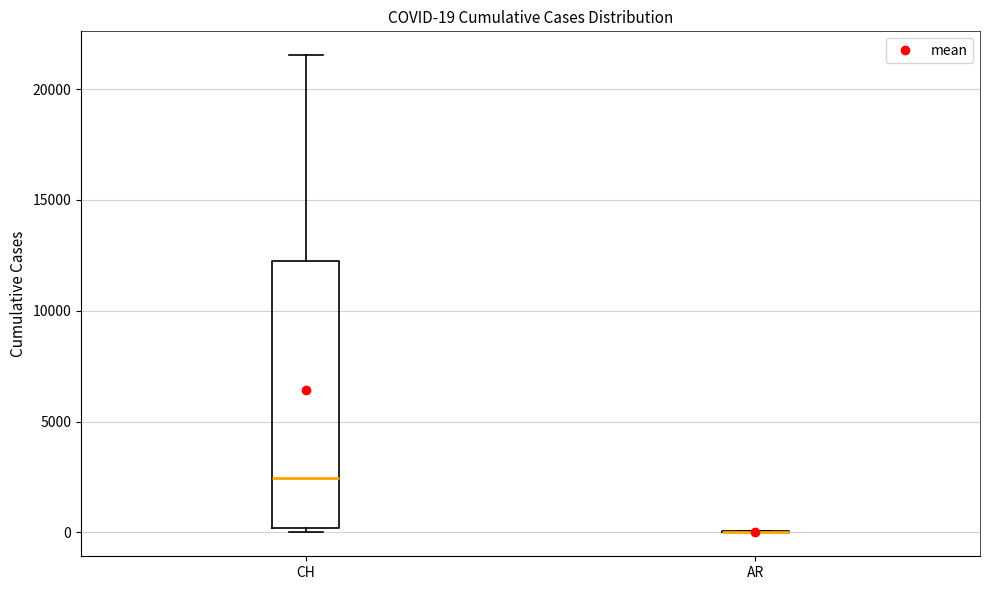

Comparing the boxes themselves (not the whiskers), which one is the tallest?

CH